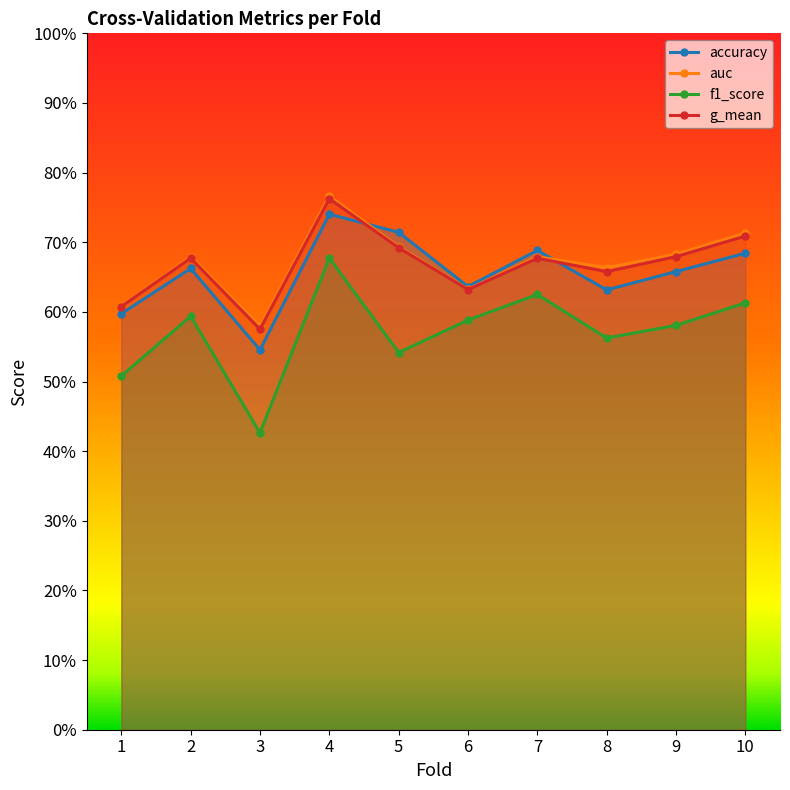

At which category is the sum across all series the highest?

4